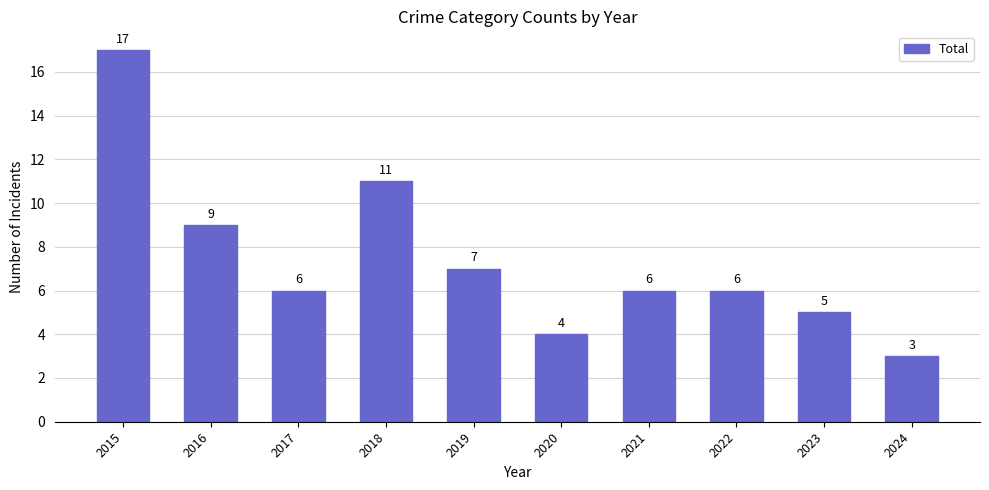

What is the difference between the maximum and minimum values?

14